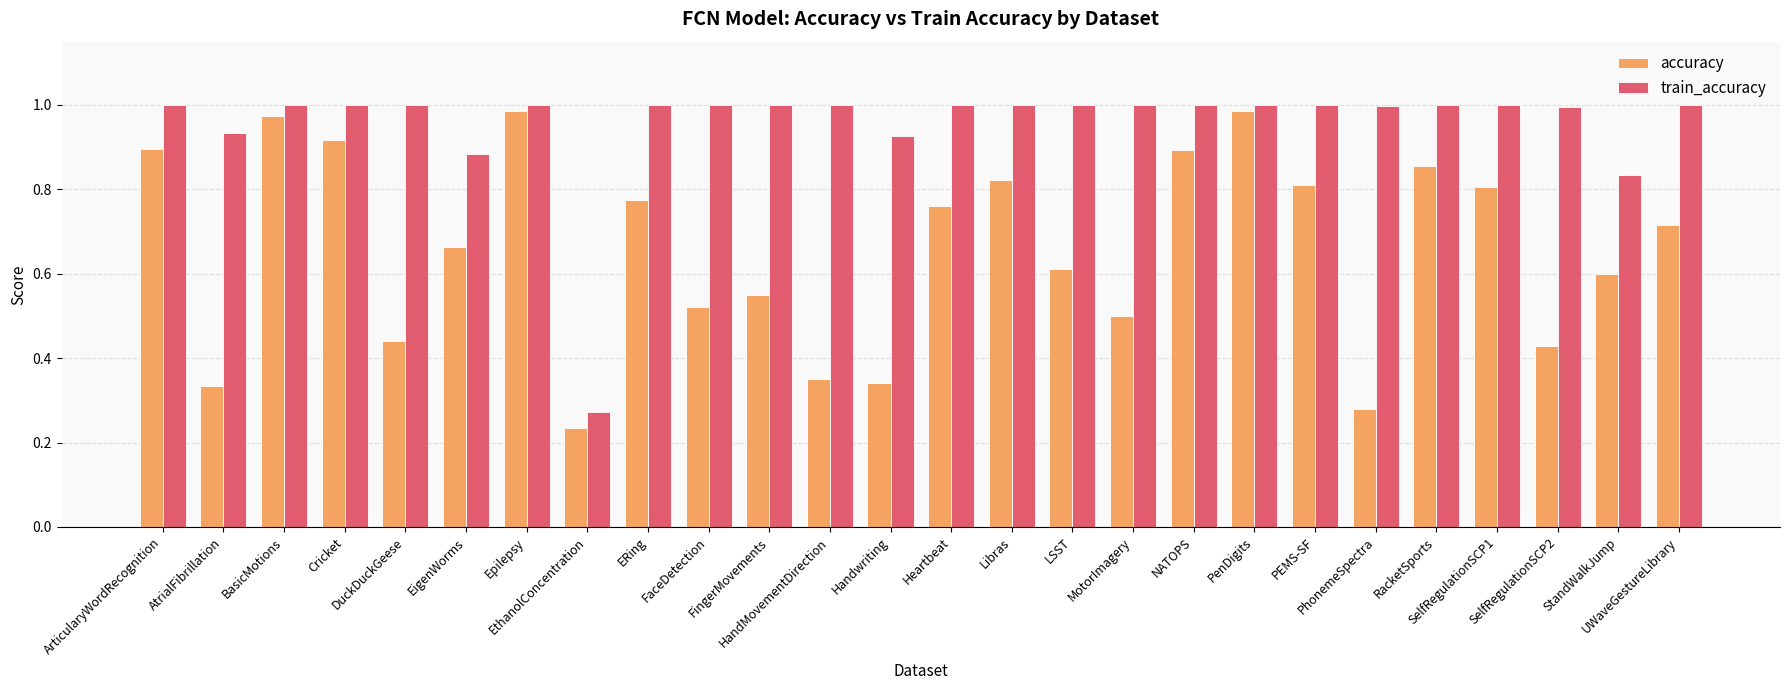

What is the label of the 18th bar from the left?

NATOPS